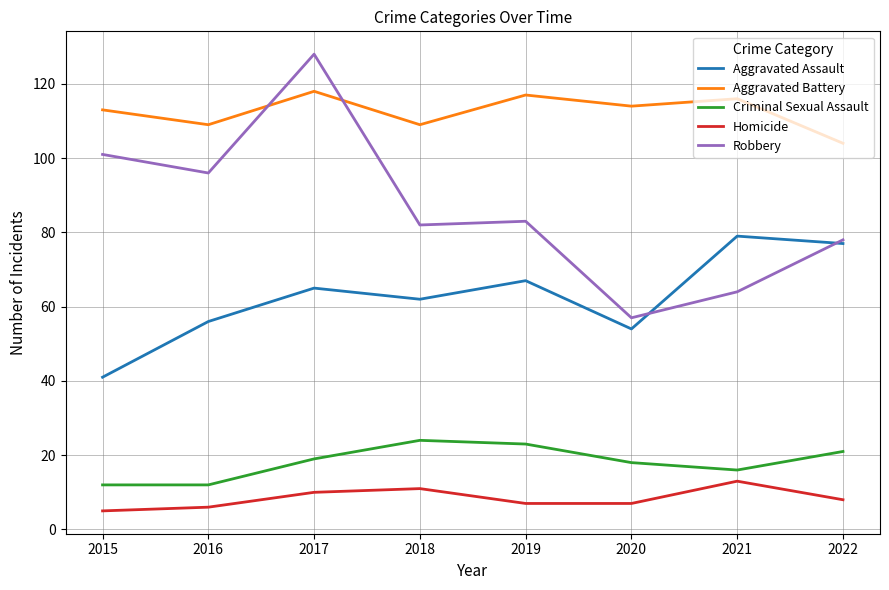

Does the chart display data point markers on the line(s)?

No